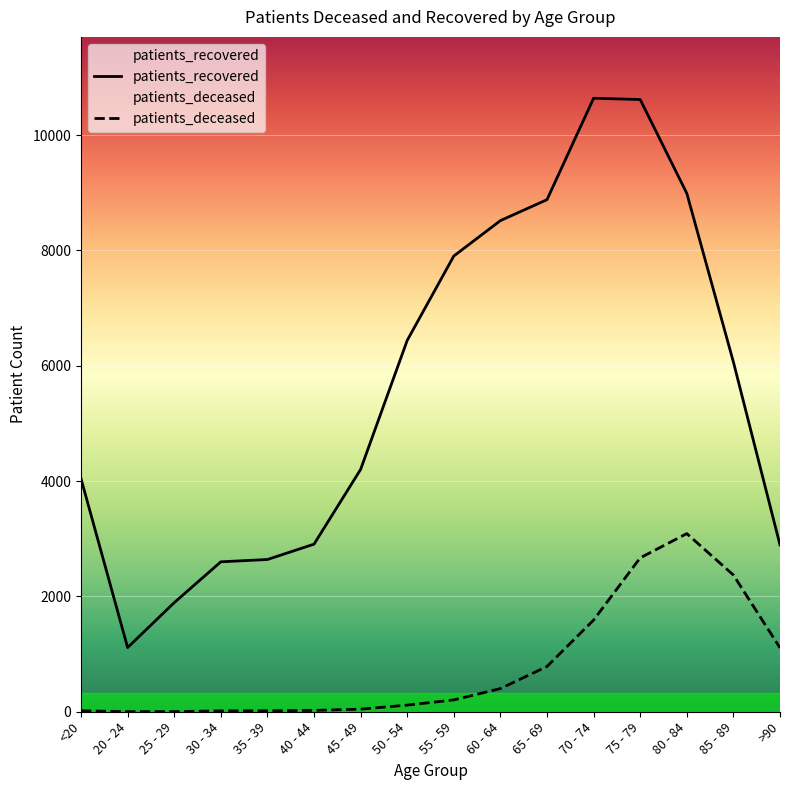

True or false: patients_deceased and patients_recovered cross at least once.

False